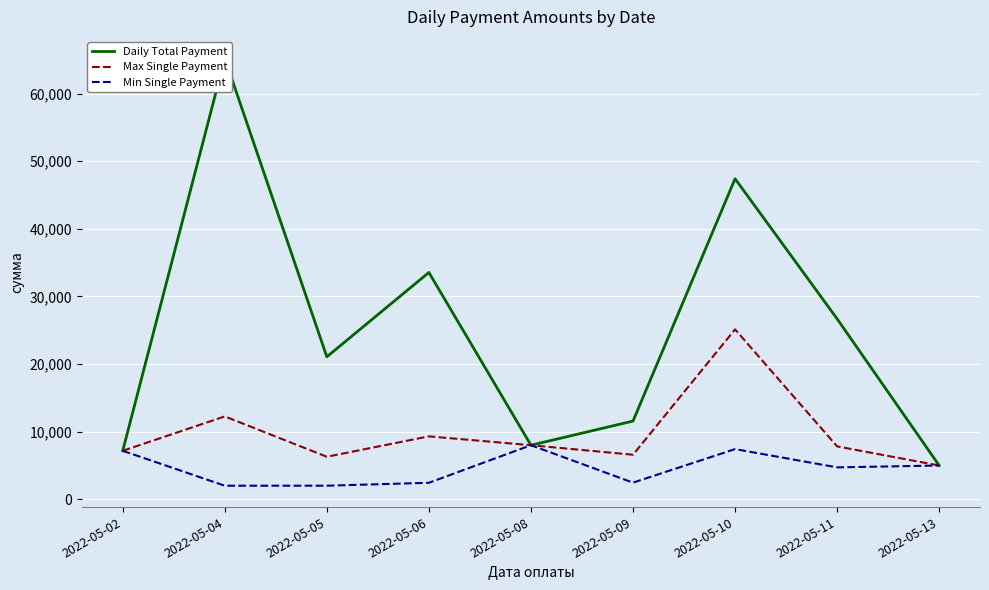

The value of Daily Total Payment at 2022-05-13 is 5018.2. True or false?

True